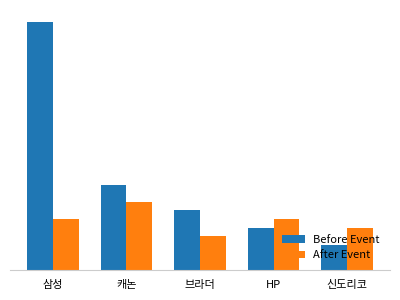

Are the bars horizontal?

No